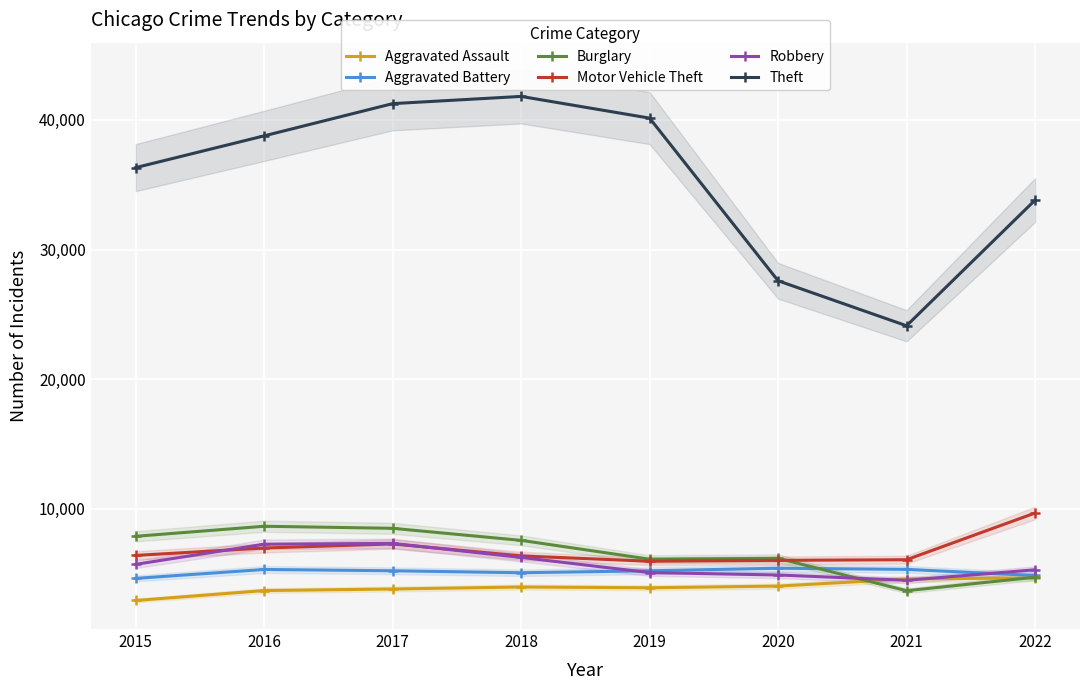

Reading left to right, list all the values displayed in this chart.

Aggravated Assault: 2015=2923	2016=3689	2017=3808	2018=3964	2019=3904	2020=4034	2021=4582	2022=4666
Aggravated Battery: 2015=4628	2016=5316	2017=5216	2018=5063	2019=5215	2020=5412	2021=5323	2022=4853
Burglary: 2015=7876	2016=8650	2017=8491	2018=7561	2019=6110	2020=6176	2021=3676	2022=4720
Motor Vehicle Theft: 2015=6399	2016=6972	2017=7286	2018=6362	2019=5952	2020=6019	2021=6068	2022=9671
Robbery: 2015=5712	2016=7266	2017=7327	2018=6245	2019=5075	2020=4891	2021=4481	2022=5293
Theft: 2015=36322	2016=38773	2017=41260	2018=41816	2019=40141	2020=27591	2021=24120	2022=33813